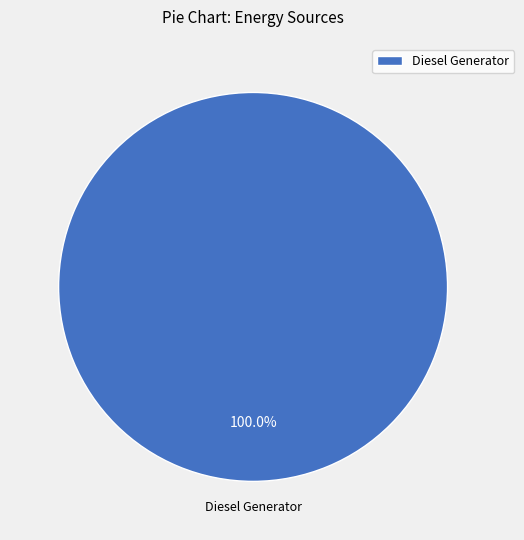

Count the number of slices in the pie.

1